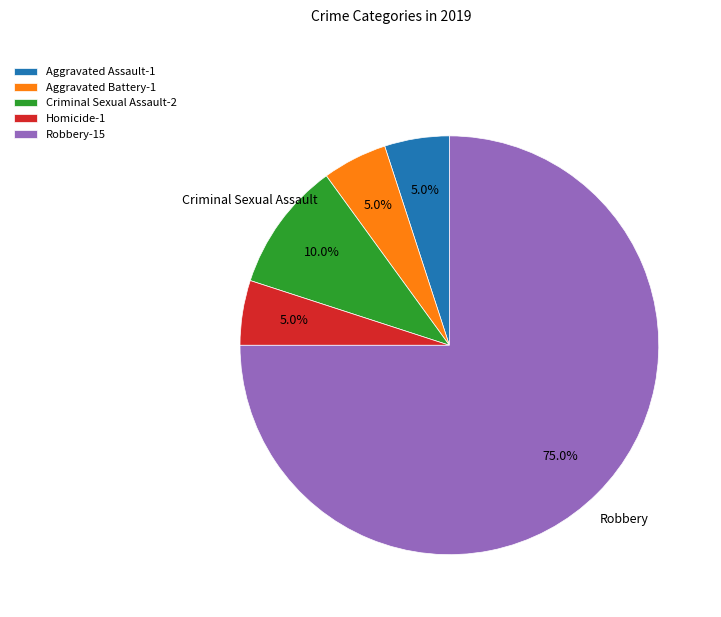

What is the majority slice?

Robbery